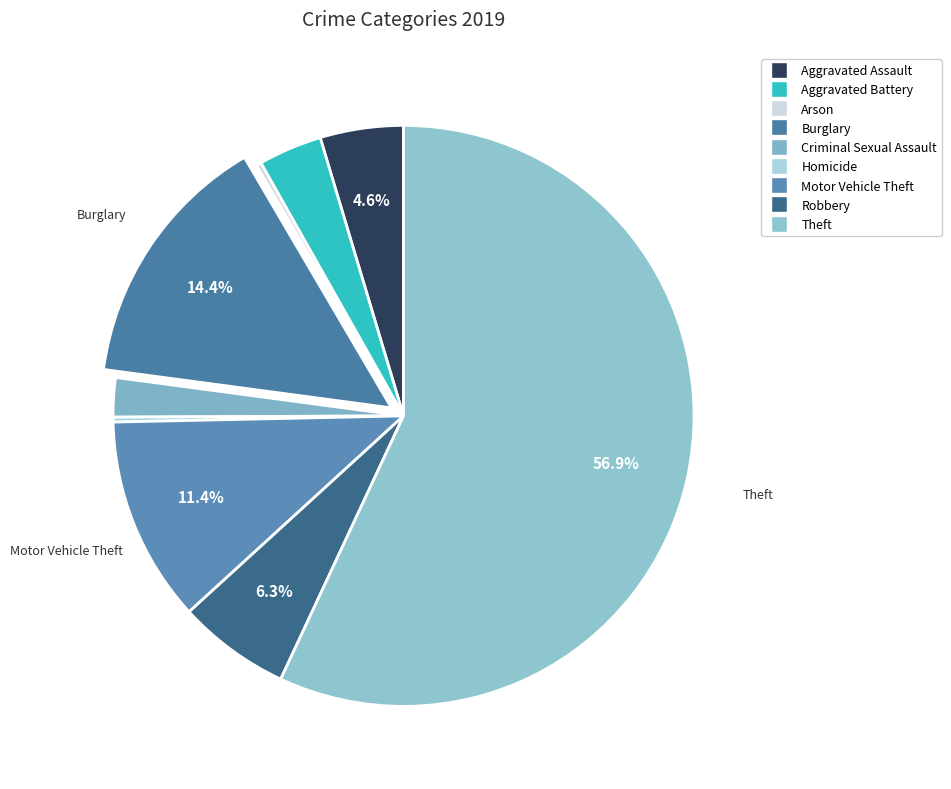

What percentage is NOT represented by Theft?

43.1%